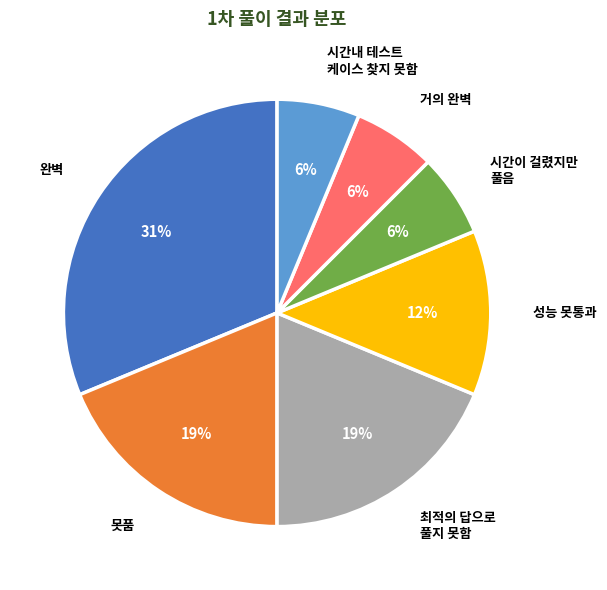

To the nearest percent, what is the difference between the largest and smallest slice percentages?

25%